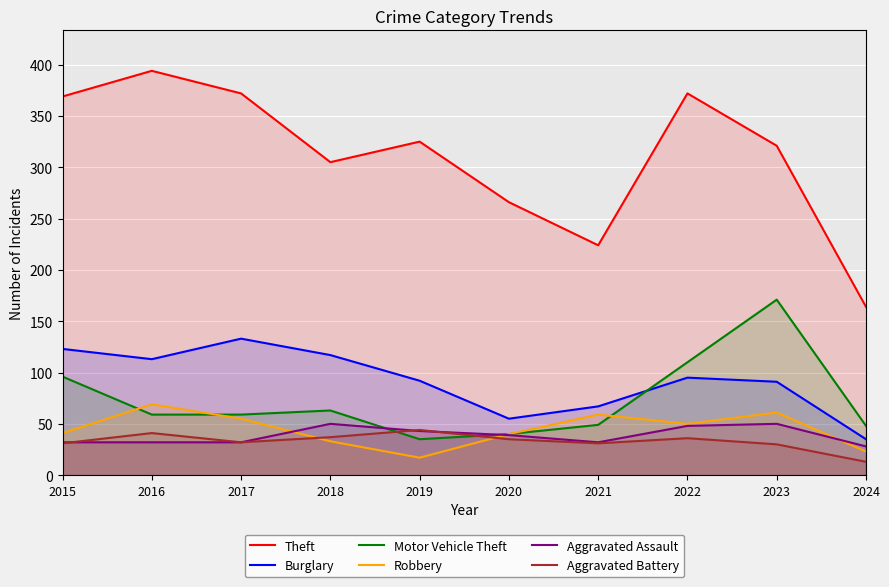

True or false: Theft and Burglary intersect in this chart.

False